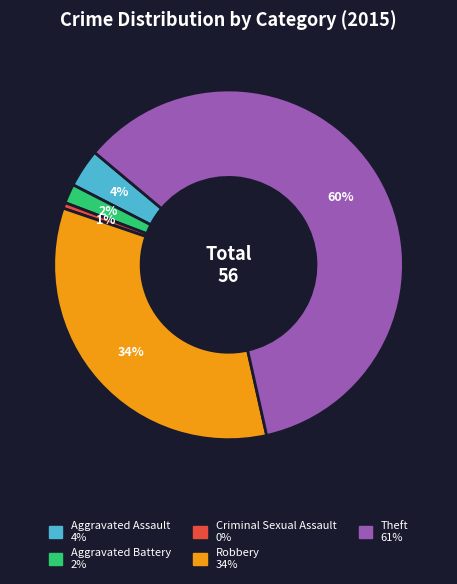

Count the number of slices in the pie.

5